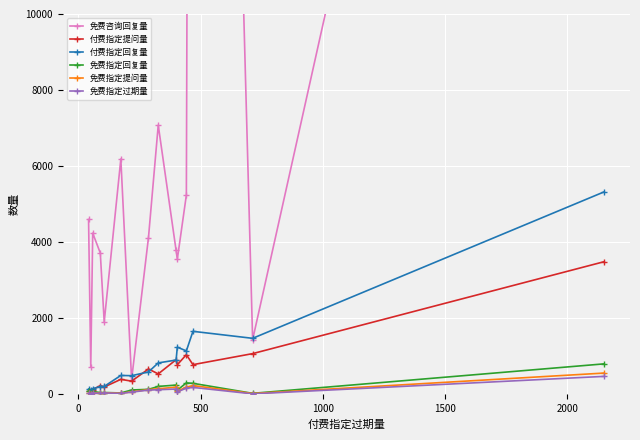

True or false: 免费指定提问量 has more than 1 interior local peaks.

True